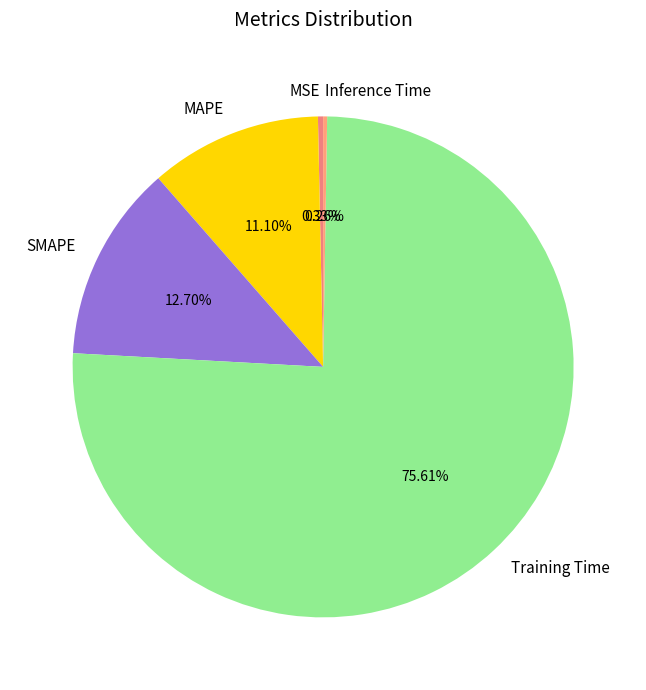

What percentage is the MAPE slice, to the nearest percent?

11%